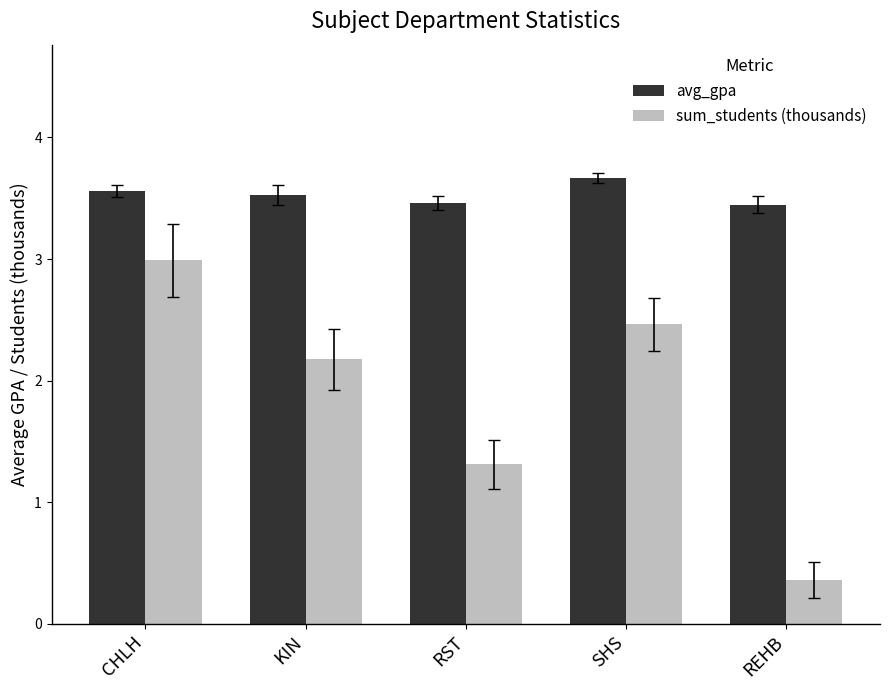

At which label does sum_students (thousands) first exceed 2?

CHLH